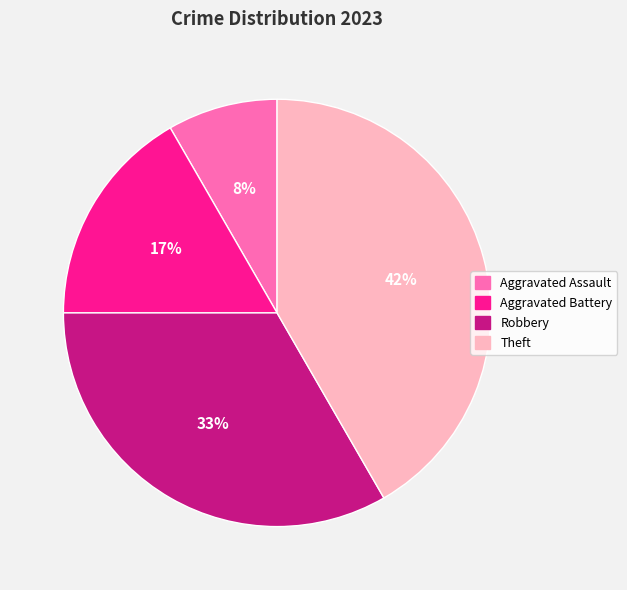

The Aggravated Battery slice represents 8% of the pie. True or false?

False